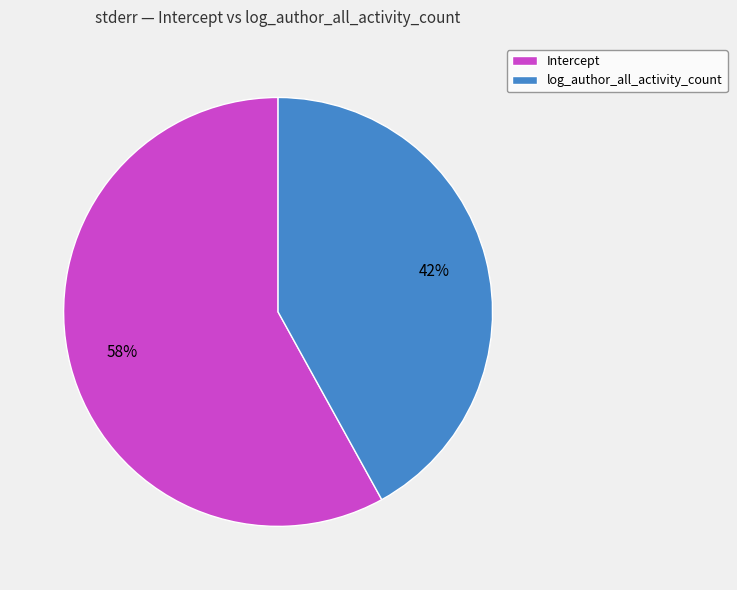

True or false: Intercept accounts for 58% of the total.

True